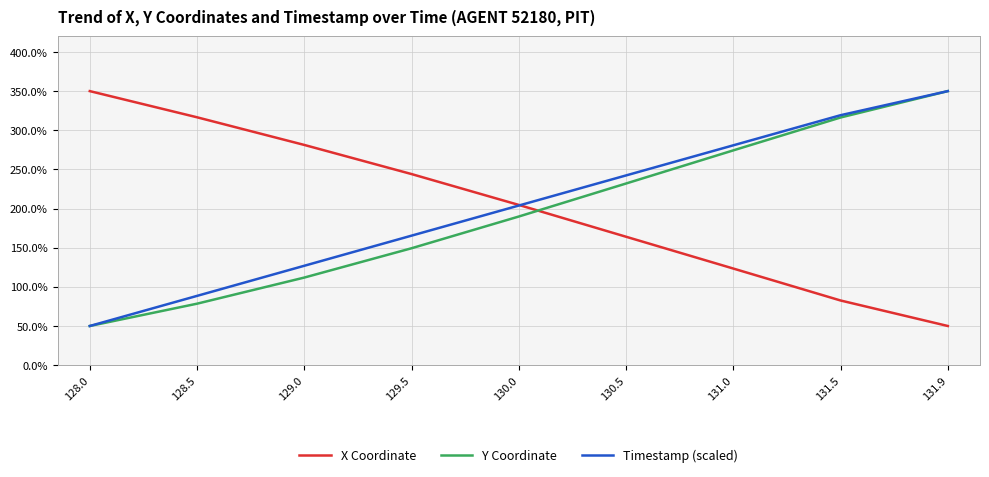

Reading left to right, extract all data points from this chart.

X Coordinate: 350.0	316.6	281.3	244.1	204.6	164.0	123.4	82.6	50.0
Y Coordinate: 50.0	78.5	111.9	149.3	189.8	232.0	274.3	316.3	350.0
Timestamp (scaled): 50.0	88.5	126.9	165.4	203.8	242.3	280.8	319.2	350.0